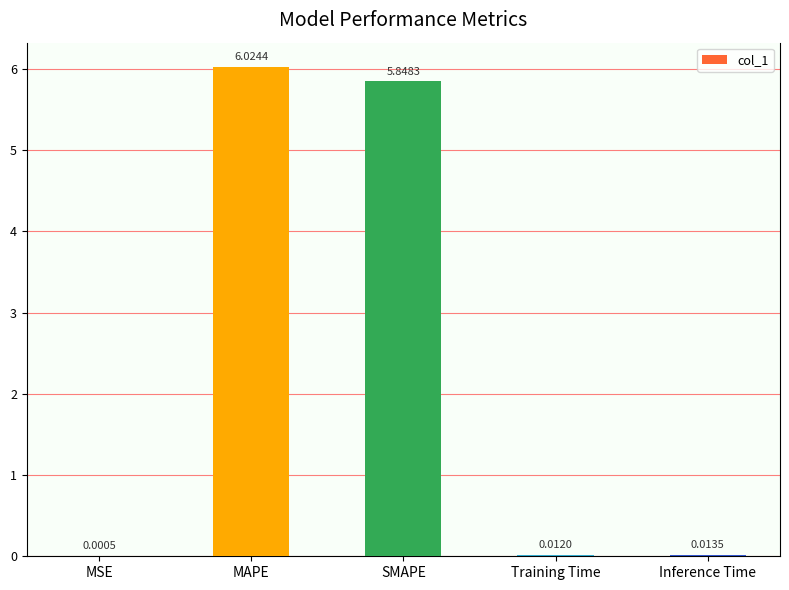

At which label is the value closest to 3?

SMAPE